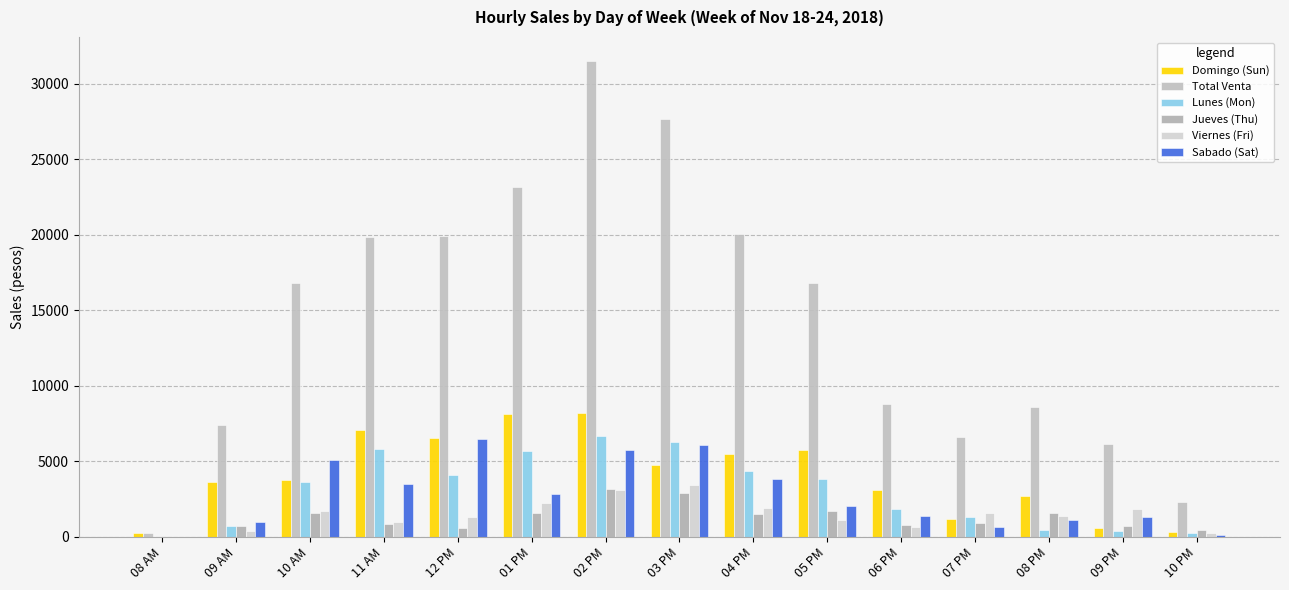

What position from the left is 06 PM?

11